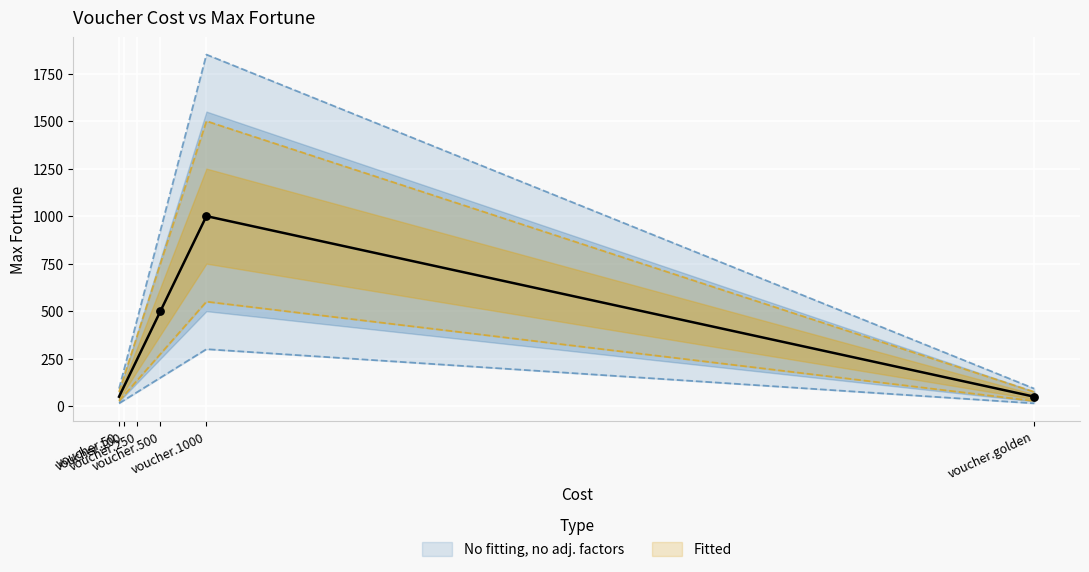

Which has a higher value, voucher.100 or voucher.250?

voucher.250